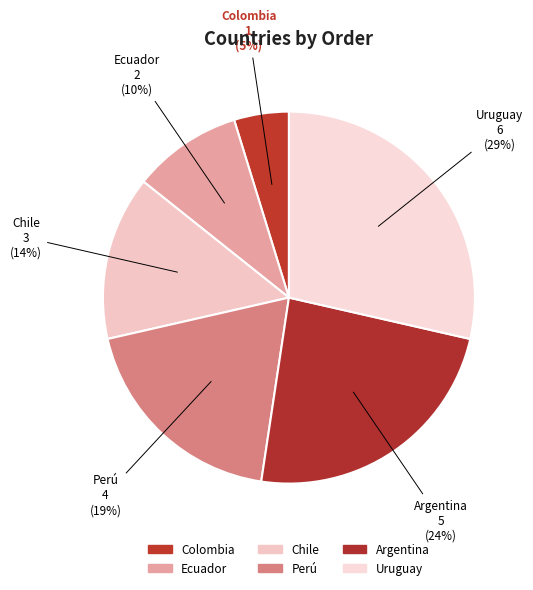

How many slices are in this pie chart?

6